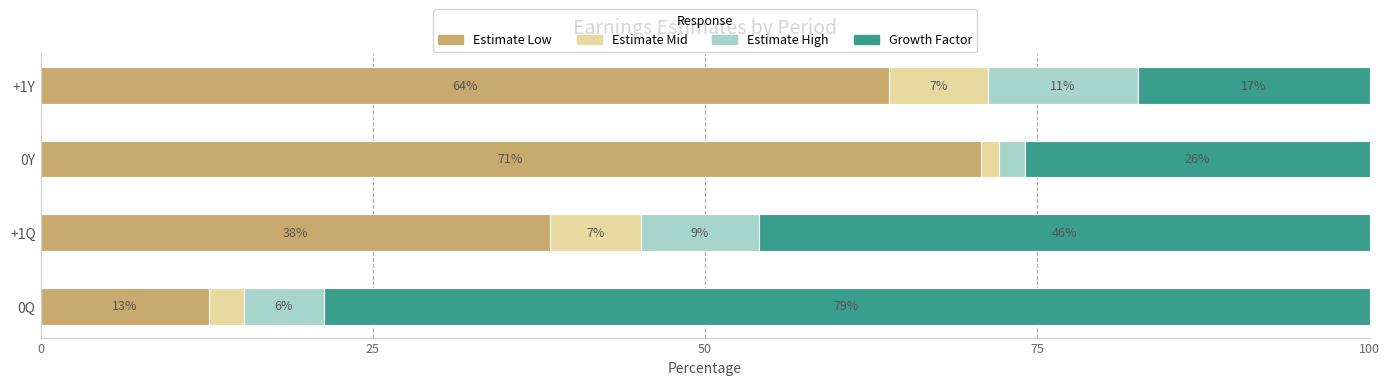

What is the difference between the maximum and minimum values in the Estimate High series?

9.3